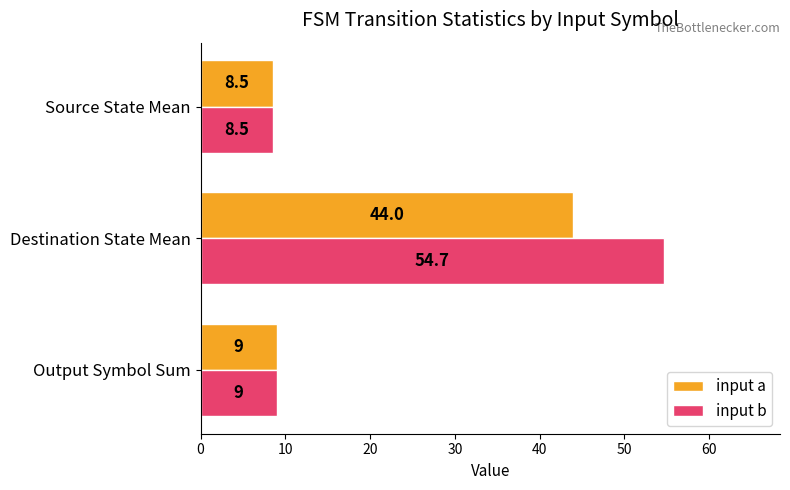

Is it true that input b equals 8.5 at Source State Mean?

True